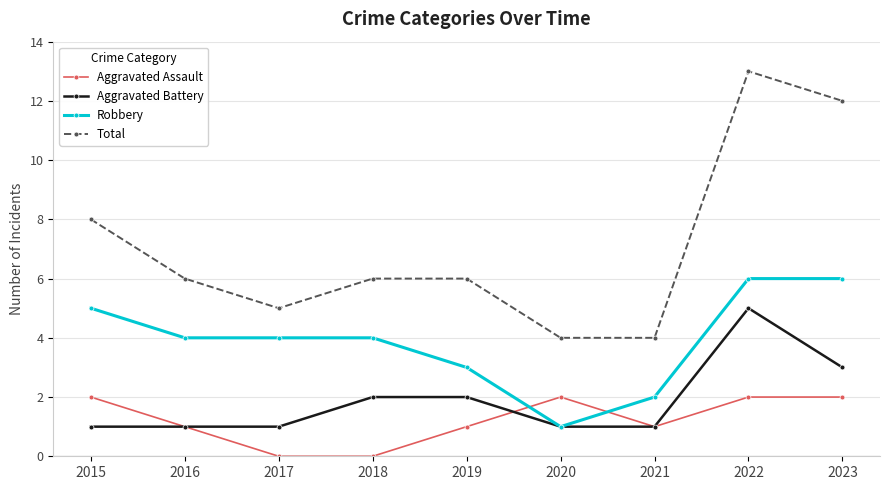

Is it true that Robbery equals 5 at 2015?

True